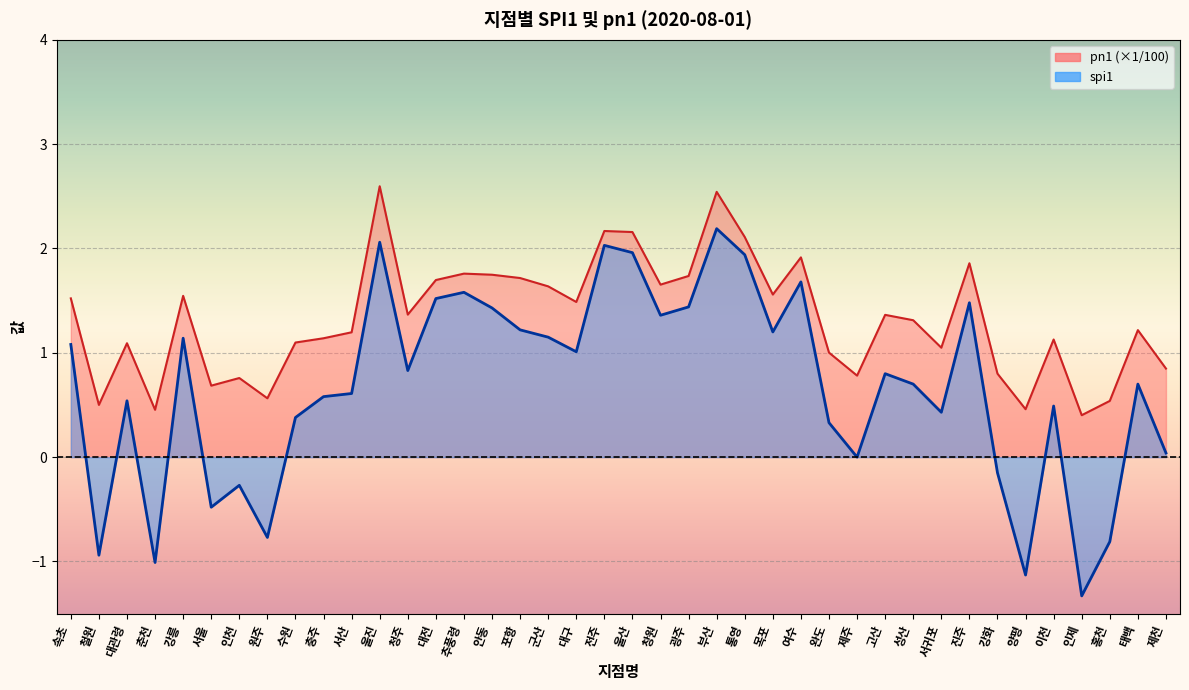

List the labels in order of pn1 value, largest first.

울진, 부산, 전주, 울산, 통영, 여수, 진주, 추풍령, 안동, 광주, 포항, 대전, 창원, 군산, 목포, 강릉, 속초, 대구, 청주, 고산, 성산, 태백, 서산, 충주, 이천, 수원, 대관령, 서귀포, 완도, 제천, 강화, 제주, 인천, 서울, 원주, 홍천, 철원, 양평, 춘천, 인제